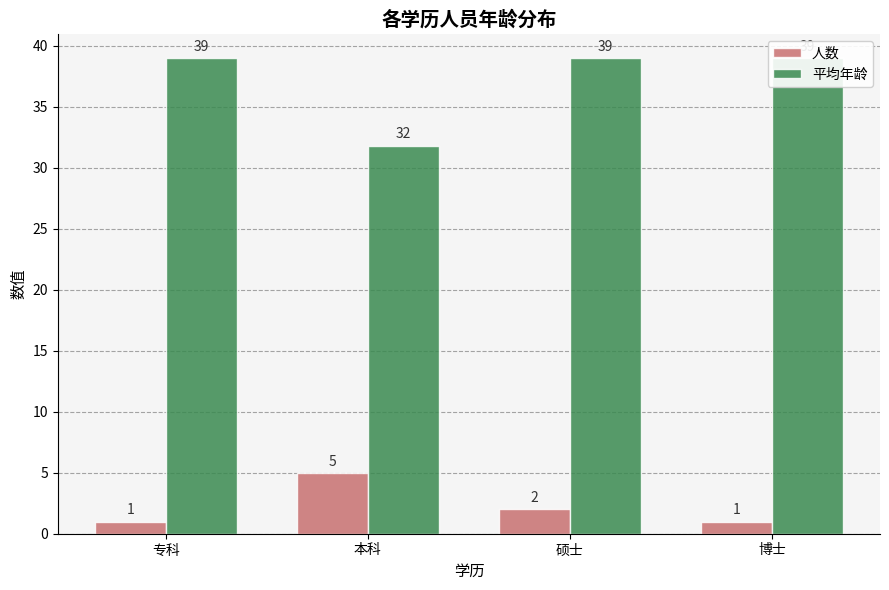

Reading left to right, transcribe all the data shown in this chart.

人数: 专科=1.0	本科=5.0	硕士=2.0	博士=1.0
平均年龄: 专科=39.0	本科=31.8	硕士=39.0	博士=39.0